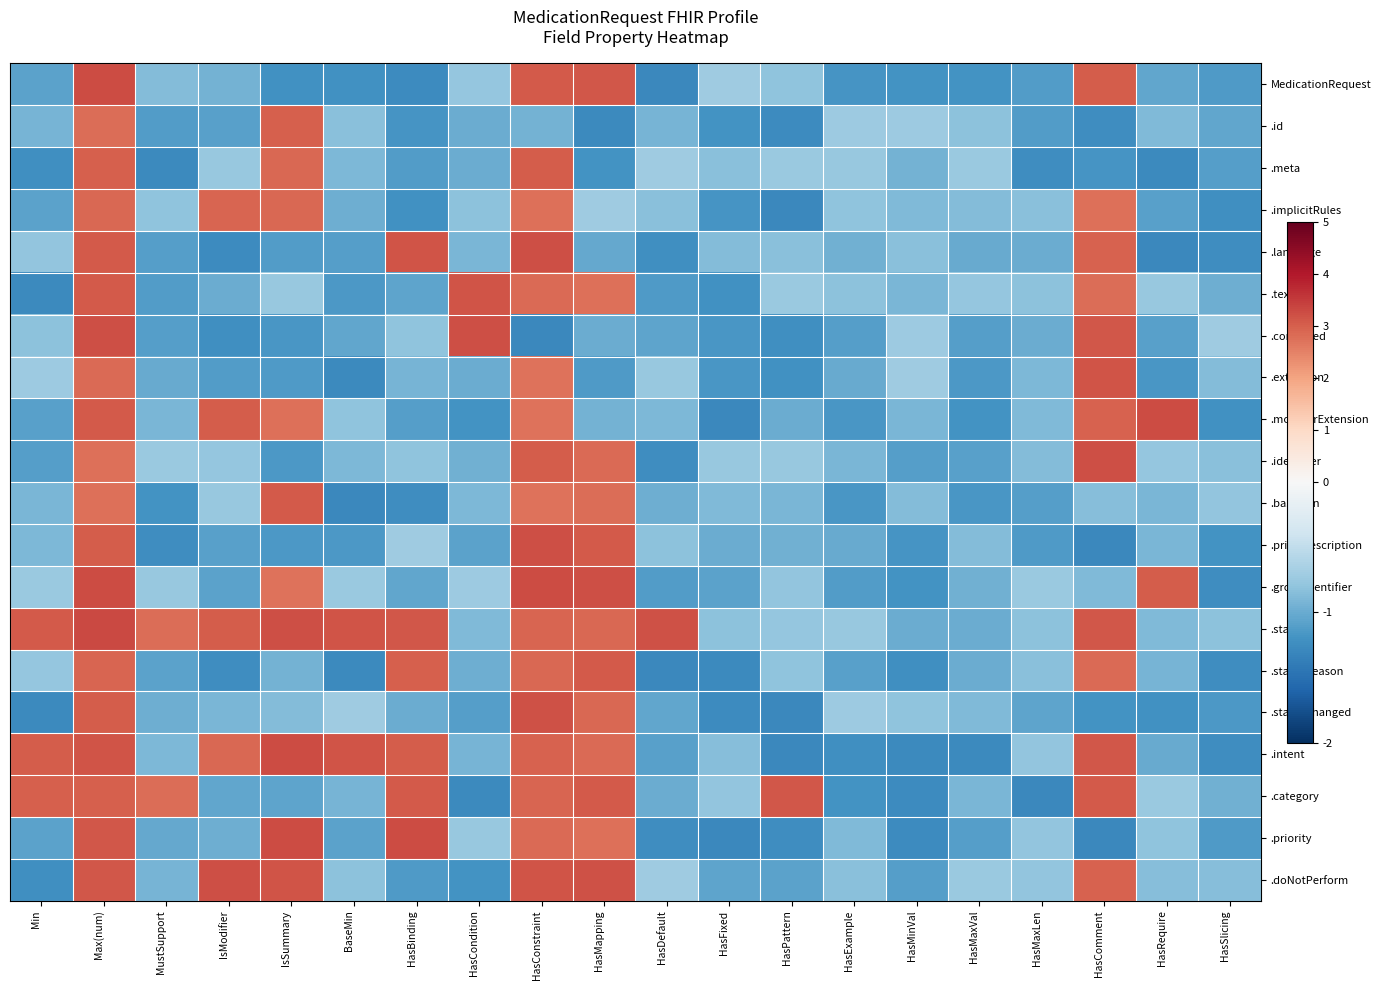

Reading right to left, transcribe all the data shown in this chart.

MedicationRequest: HasSlicing=-1.1	HasRequire=-1.0	HasComment=3.0	HasMaxLen=-1.1	HasMaxVal=-1.2	HasMinVal=-1.2	HasExample=-1.2	HasPattern=-0.8	HasFixed=-0.7	HasDefault=-1.3	HasMapping=3.1	HasConstraint=3.1	HasCondition=-0.8	HasBinding=-1.3	BaseMin=-1.2	IsSummary=-1.2	IsModifier=-0.9	MustSupport=-0.9	Max(num)=3.3	Min=-1.1
.id: HasSlicing=-1.0	HasRequire=-0.9	HasComment=-1.2	HasMaxLen=-1.1	HasMaxVal=-0.8	HasMinVal=-0.7	HasExample=-0.7	HasPattern=-1.3	HasFixed=-1.2	HasDefault=-0.9	HasMapping=-1.3	HasConstraint=-0.9	HasCondition=-1.0	HasBinding=-1.2	BaseMin=-0.8	IsSummary=3.0	IsModifier=-1.1	MustSupport=-1.1	Max(num)=2.8	Min=-0.9
.meta: HasSlicing=-1.1	HasRequire=-1.3	HasComment=-1.2	HasMaxLen=-1.2	HasMaxVal=-0.7	HasMinVal=-0.9	HasExample=-0.8	HasPattern=-0.7	HasFixed=-0.8	HasDefault=-0.7	HasMapping=-1.2	HasConstraint=3.0	HasCondition=-1.0	HasBinding=-1.1	BaseMin=-0.9	IsSummary=2.9	IsModifier=-0.8	MustSupport=-1.3	Max(num)=3.0	Min=-1.2
.implicitRules: HasSlicing=-1.2	HasRequire=-1.1	HasComment=2.7	HasMaxLen=-0.8	HasMaxVal=-0.9	HasMinVal=-0.9	HasExample=-0.8	HasPattern=-1.3	HasFixed=-1.2	HasDefault=-0.8	HasMapping=-0.7	HasConstraint=2.7	HasCondition=-0.8	HasBinding=-1.2	BaseMin=-1.0	IsSummary=2.9	IsModifier=2.9	MustSupport=-0.8	Max(num)=2.9	Min=-1.1
.language: HasSlicing=-1.2	HasRequire=-1.3	HasComment=3.0	HasMaxLen=-1.0	HasMaxVal=-1.0	HasMinVal=-0.8	HasExample=-1.0	HasPattern=-0.8	HasFixed=-0.9	HasDefault=-1.2	HasMapping=-1.0	HasConstraint=3.2	HasCondition=-0.9	HasBinding=3.1	BaseMin=-1.1	IsSummary=-1.1	IsModifier=-1.3	MustSupport=-1.1	Max(num)=3.1	Min=-0.8
.text: HasSlicing=-1.0	HasRequire=-0.8	HasComment=2.8	HasMaxLen=-0.8	HasMaxVal=-0.8	HasMinVal=-0.9	HasExample=-0.8	HasPattern=-0.7	HasFixed=-1.2	HasDefault=-1.1	HasMapping=2.7	HasConstraint=2.8	HasCondition=3.2	HasBinding=-1.1	BaseMin=-1.2	IsSummary=-0.8	IsModifier=-1.0	MustSupport=-1.1	Max(num)=3.1	Min=-1.3
.contained: HasSlicing=-0.7	HasRequire=-1.1	HasComment=3.1	HasMaxLen=-1.0	HasMaxVal=-1.1	HasMinVal=-0.7	HasExample=-1.1	HasPattern=-1.2	HasFixed=-1.2	HasDefault=-1.0	HasMapping=-1.0	HasConstraint=-1.3	HasCondition=3.2	HasBinding=-0.8	BaseMin=-1.0	IsSummary=-1.2	IsModifier=-1.2	MustSupport=-1.1	Max(num)=3.2	Min=-0.8
.extension: HasSlicing=-0.9	HasRequire=-1.2	HasComment=3.2	HasMaxLen=-0.9	HasMaxVal=-1.2	HasMinVal=-0.7	HasExample=-1.0	HasPattern=-1.2	HasFixed=-1.2	HasDefault=-0.8	HasMapping=-1.1	HasConstraint=2.7	HasCondition=-1.0	HasBinding=-0.9	BaseMin=-1.3	IsSummary=-1.1	IsModifier=-1.1	MustSupport=-1.0	Max(num)=2.9	Min=-0.7
.modifierExtension: HasSlicing=-1.2	HasRequire=3.3	HasComment=2.9	HasMaxLen=-0.9	HasMaxVal=-1.2	HasMinVal=-0.9	HasExample=-1.2	HasPattern=-1.0	HasFixed=-1.3	HasDefault=-0.9	HasMapping=-0.9	HasConstraint=2.7	HasCondition=-1.2	HasBinding=-1.1	BaseMin=-0.8	IsSummary=2.8	IsModifier=3.0	MustSupport=-0.9	Max(num)=3.1	Min=-1.1
.identifier: HasSlicing=-0.8	HasRequire=-0.8	HasComment=3.2	HasMaxLen=-0.9	HasMaxVal=-1.1	HasMinVal=-1.1	HasExample=-0.9	HasPattern=-0.8	HasFixed=-0.8	HasDefault=-1.2	HasMapping=2.8	HasConstraint=3.0	HasCondition=-1.0	HasBinding=-0.8	BaseMin=-0.9	IsSummary=-1.1	IsModifier=-0.8	MustSupport=-0.7	Max(num)=2.8	Min=-1.1
.basedOn: HasSlicing=-0.8	HasRequire=-0.9	HasComment=-0.9	HasMaxLen=-1.1	HasMaxVal=-1.2	HasMinVal=-0.9	HasExample=-1.2	HasPattern=-0.9	HasFixed=-0.9	HasDefault=-1.0	HasMapping=2.8	HasConstraint=2.7	HasCondition=-0.9	HasBinding=-1.2	BaseMin=-1.3	IsSummary=3.1	IsModifier=-0.8	MustSupport=-1.2	Max(num)=2.8	Min=-0.9
.priorPrescription: HasSlicing=-1.2	HasRequire=-0.9	HasComment=-1.3	HasMaxLen=-1.1	HasMaxVal=-0.9	HasMinVal=-1.2	HasExample=-1.0	HasPattern=-1.0	HasFixed=-1.0	HasDefault=-0.8	HasMapping=3.1	HasConstraint=3.2	HasCondition=-1.1	HasBinding=-0.7	BaseMin=-1.2	IsSummary=-1.1	IsModifier=-1.1	MustSupport=-1.2	Max(num)=3.0	Min=-0.9
.groupIdentifier: HasSlicing=-1.2	HasRequire=3.0	HasComment=-0.9	HasMaxLen=-0.7	HasMaxVal=-1.0	HasMinVal=-1.2	HasExample=-1.1	HasPattern=-0.8	HasFixed=-1.1	HasDefault=-1.1	HasMapping=3.2	HasConstraint=3.3	HasCondition=-0.7	HasBinding=-1.0	BaseMin=-0.7	IsSummary=2.7	IsModifier=-1.1	MustSupport=-0.8	Max(num)=3.3	Min=-0.7
.status: HasSlicing=-0.8	HasRequire=-0.9	HasComment=3.1	HasMaxLen=-0.8	HasMaxVal=-1.0	HasMinVal=-1.0	HasExample=-0.8	HasPattern=-0.8	HasFixed=-0.8	HasDefault=3.2	HasMapping=2.9	HasConstraint=2.9	HasCondition=-0.9	HasBinding=3.1	BaseMin=3.1	IsSummary=3.2	IsModifier=3.0	MustSupport=2.8	Max(num)=3.3	Min=3.1
.statusReason: HasSlicing=-1.2	HasRequire=-0.9	HasComment=2.8	HasMaxLen=-0.8	HasMaxVal=-1.0	HasMinVal=-1.2	HasExample=-1.1	HasPattern=-0.8	HasFixed=-1.3	HasDefault=-1.3	HasMapping=3.1	HasConstraint=2.9	HasCondition=-1.0	HasBinding=3.0	BaseMin=-1.3	IsSummary=-1.0	IsModifier=-1.2	MustSupport=-1.1	Max(num)=2.9	Min=-0.8
.statusChanged: HasSlicing=-1.1	HasRequire=-1.2	HasComment=-1.2	HasMaxLen=-1.1	HasMaxVal=-0.9	HasMinVal=-0.8	HasExample=-0.7	HasPattern=-1.3	HasFixed=-1.3	HasDefault=-1.0	HasMapping=2.9	HasConstraint=3.2	HasCondition=-1.1	HasBinding=-1.0	BaseMin=-0.7	IsSummary=-0.9	IsModifier=-0.9	MustSupport=-1.0	Max(num)=3.0	Min=-1.3
.intent: HasSlicing=-1.2	HasRequire=-1.0	HasComment=3.1	HasMaxLen=-0.8	HasMaxVal=-1.3	HasMinVal=-1.3	HasExample=-1.2	HasPattern=-1.3	HasFixed=-0.8	HasDefault=-1.1	HasMapping=2.8	HasConstraint=3.0	HasCondition=-0.9	HasBinding=3.0	BaseMin=3.1	IsSummary=3.3	IsModifier=2.9	MustSupport=-0.9	Max(num)=3.1	Min=3.0
.category: HasSlicing=-1.0	HasRequire=-0.7	HasComment=3.1	HasMaxLen=-1.3	HasMaxVal=-0.9	HasMinVal=-1.3	HasExample=-1.2	HasPattern=3.1	HasFixed=-0.8	HasDefault=-1.0	HasMapping=3.1	HasConstraint=2.9	HasCondition=-1.3	HasBinding=3.1	BaseMin=-0.9	IsSummary=-1.1	IsModifier=-1.0	MustSupport=2.8	Max(num)=3.0	Min=3.0
.priority: HasSlicing=-1.1	HasRequire=-0.8	HasComment=-1.3	HasMaxLen=-0.8	HasMaxVal=-1.1	HasMinVal=-1.3	HasExample=-0.9	HasPattern=-1.2	HasFixed=-1.3	HasDefault=-1.2	HasMapping=2.7	HasConstraint=2.8	HasCondition=-0.8	HasBinding=3.3	BaseMin=-1.1	IsSummary=3.3	IsModifier=-1.0	MustSupport=-1.0	Max(num)=3.1	Min=-1.1
.doNotPerform: HasSlicing=-0.8	HasRequire=-0.8	HasComment=3.0	HasMaxLen=-0.8	HasMaxVal=-0.7	HasMinVal=-1.1	HasExample=-0.8	HasPattern=-1.1	HasFixed=-1.1	HasDefault=-0.7	HasMapping=3.2	HasConstraint=3.2	HasCondition=-1.2	HasBinding=-1.1	BaseMin=-0.8	IsSummary=3.1	IsModifier=3.2	MustSupport=-0.9	Max(num)=3.1	Min=-1.2